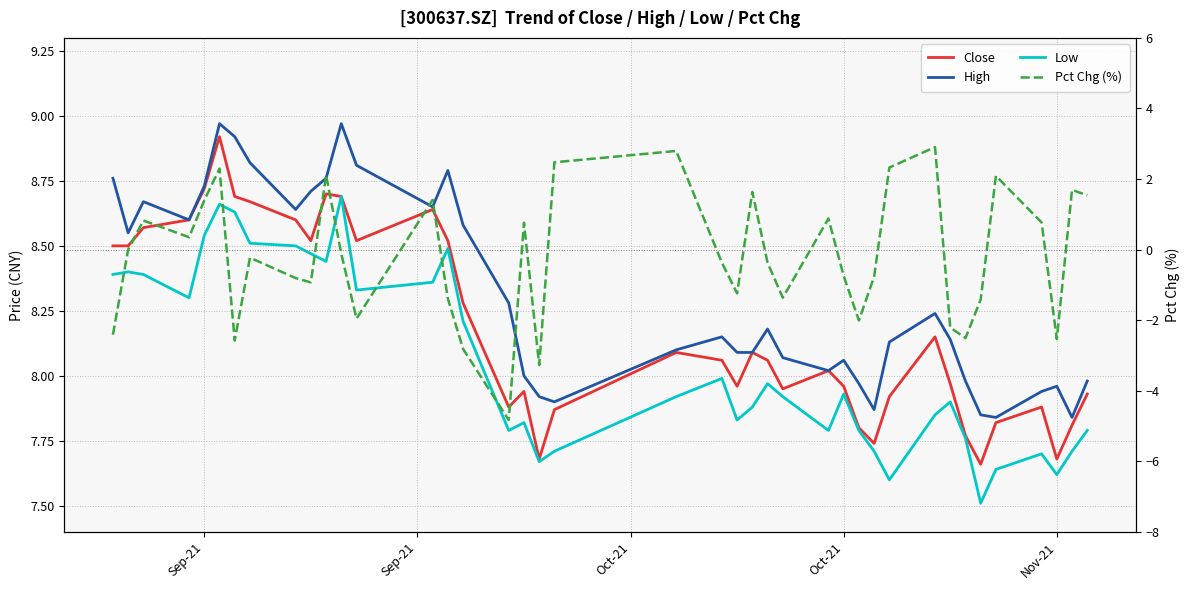

At how many categories does at least one series exceed -3?

40